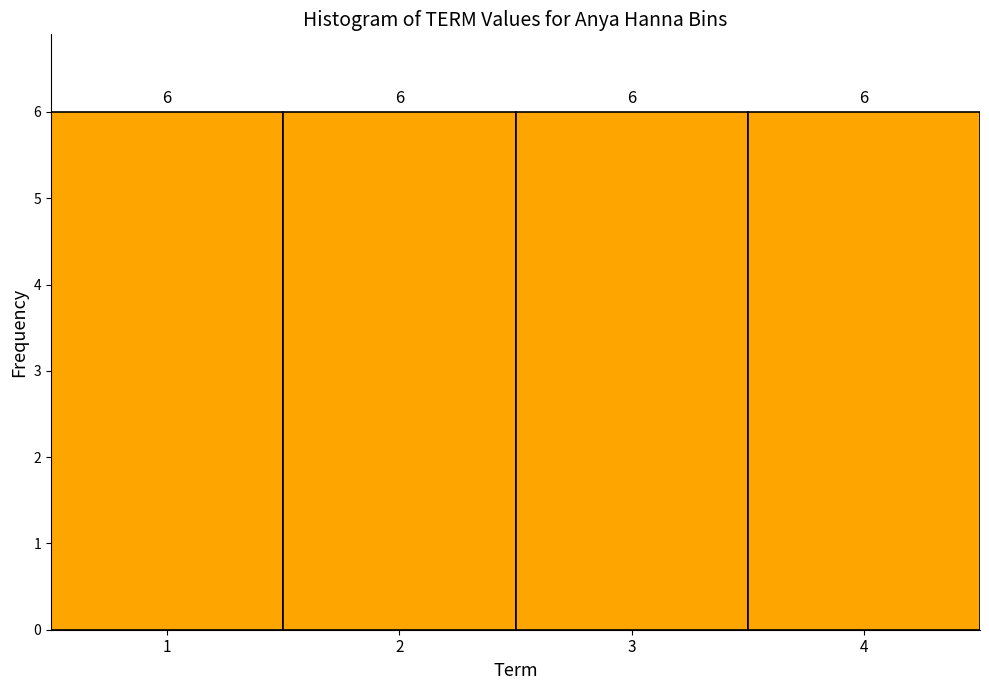

Reading left to right, list every bar in this chart as the range it spans on the x-axis followed by its height.

0.5 to 1.5: 6
1.5 to 2.5: 6
2.5 to 3.5: 6
3.5 to 4.5: 6